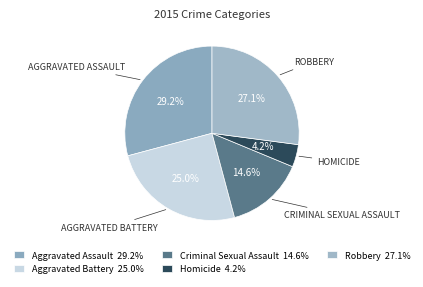

Which has a higher value, Criminal Sexual Assault or Homicide?

Criminal Sexual Assault